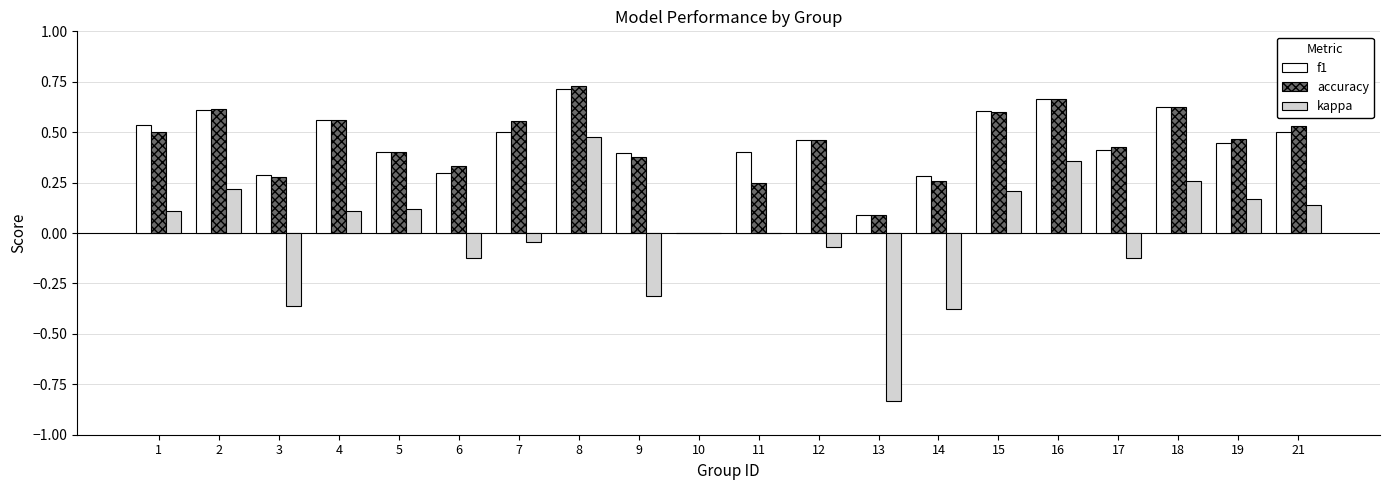

The value of kappa at 5 is 0.1. True or false?

True